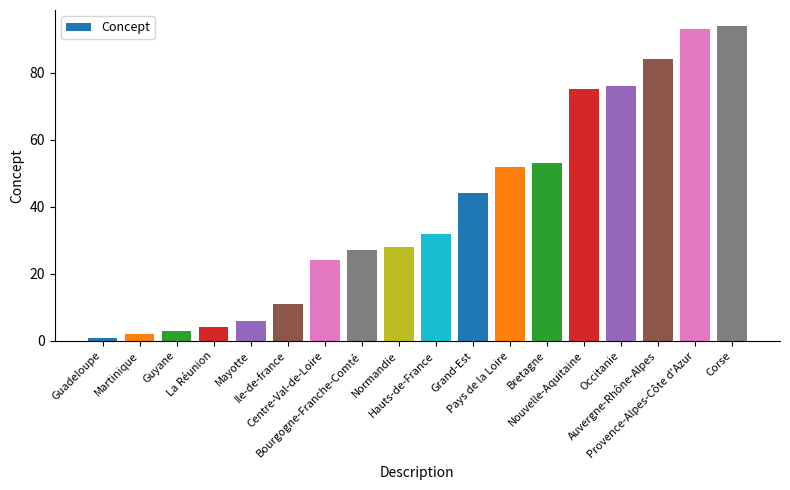

At which category does the chart reach its minimum across all series?

Guadeloupe